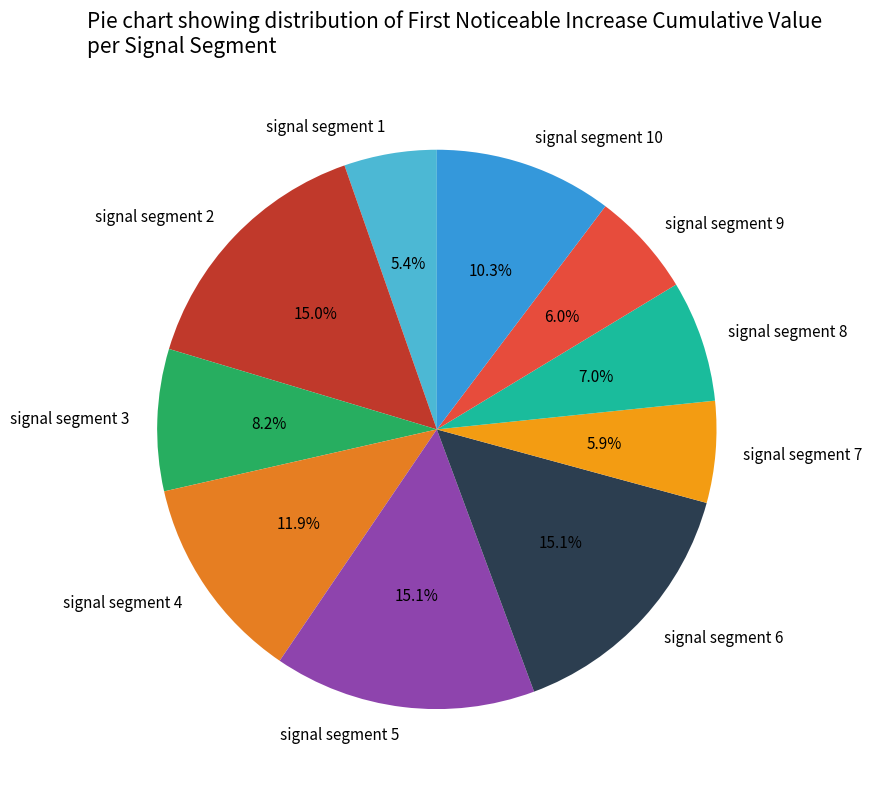

To the nearest percent, what is the combined percentage of signal segment 5 and signal segment 6?

30%